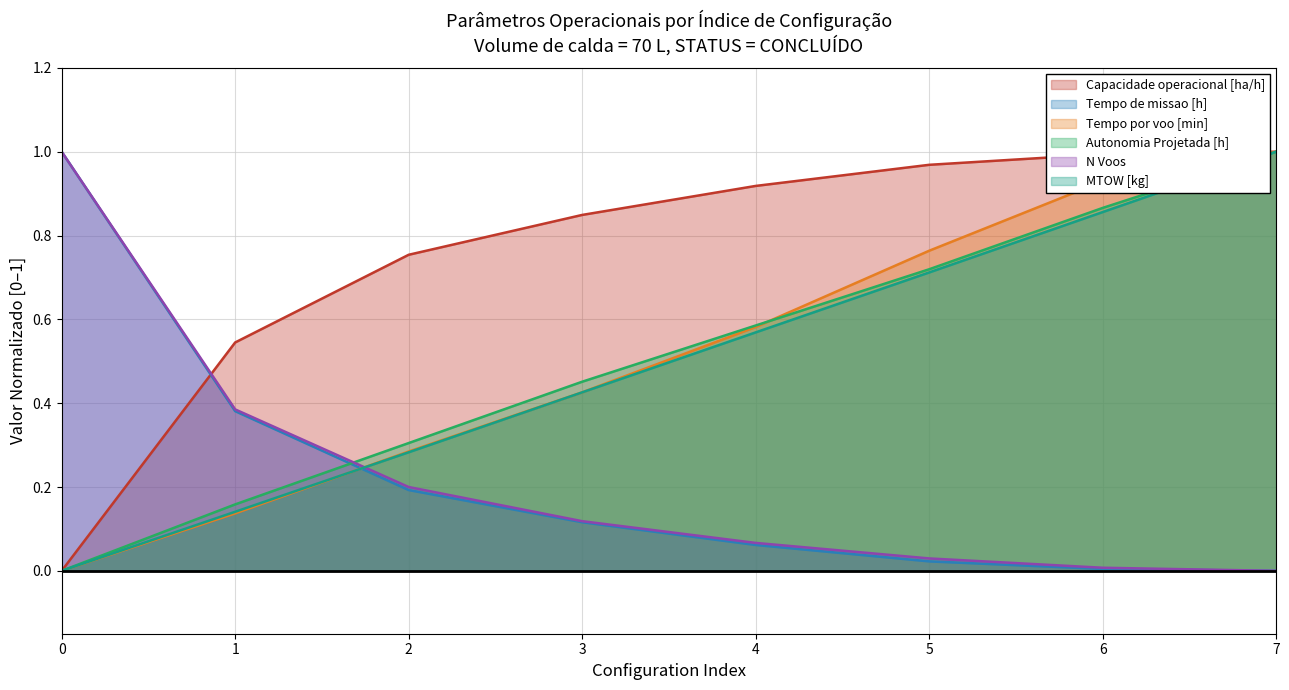

How many lines are shown in the chart?

6